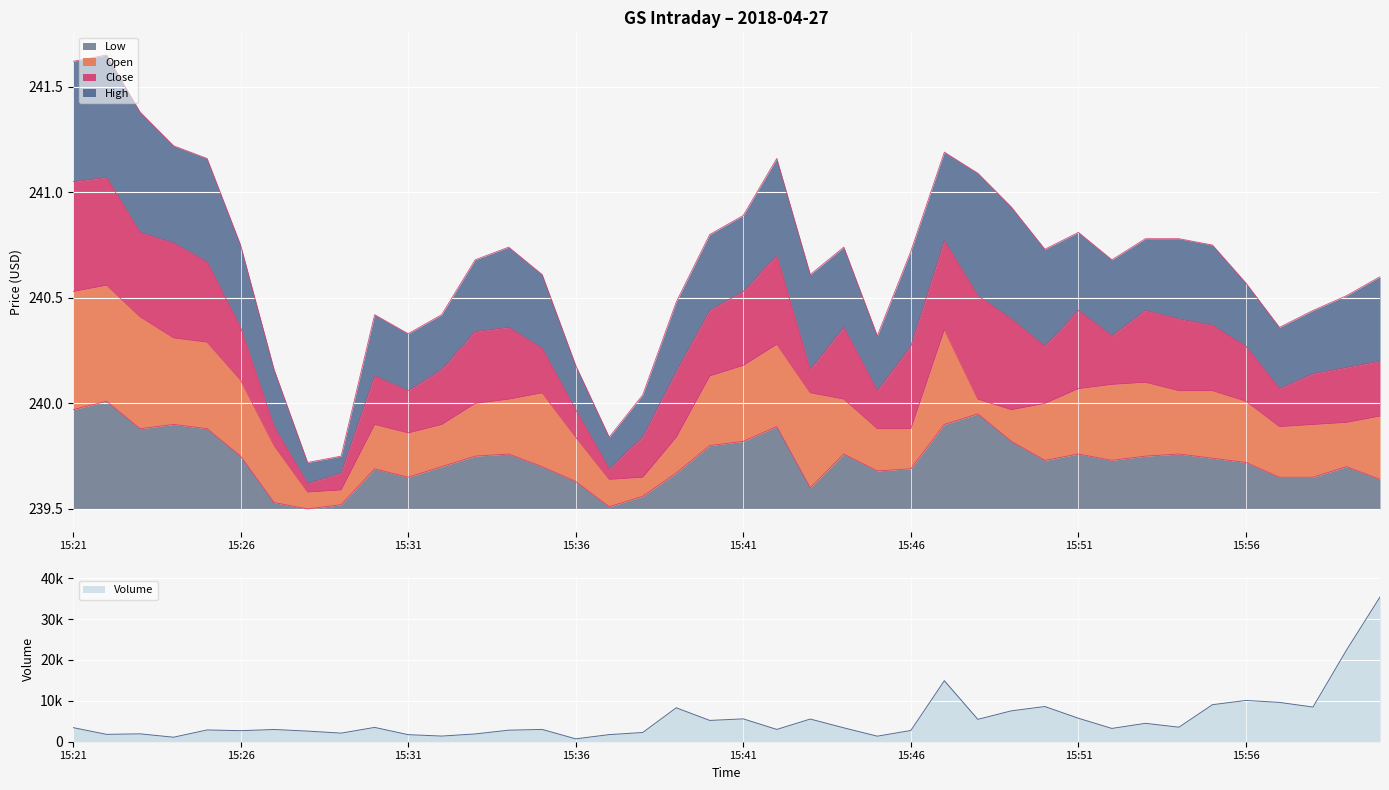

What is the label of the 26th point from the right?

15:35